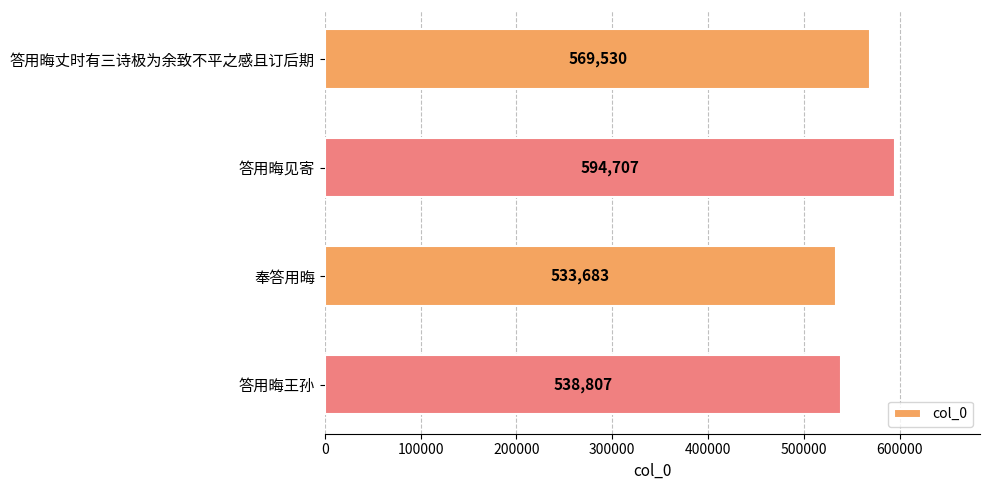

What is the average value?

559182